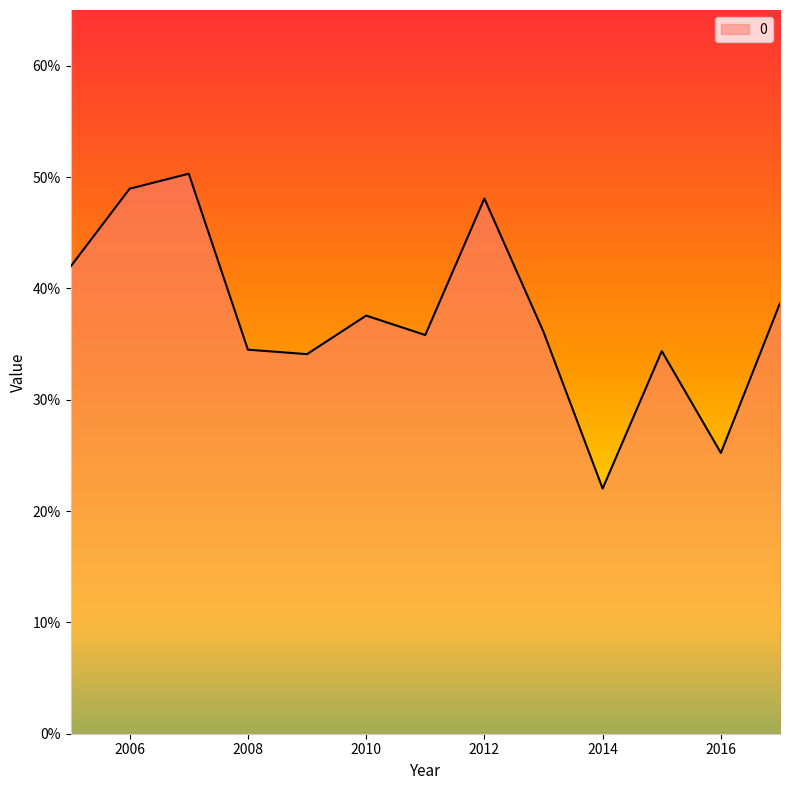

Does the chart have visible grid lines?

No